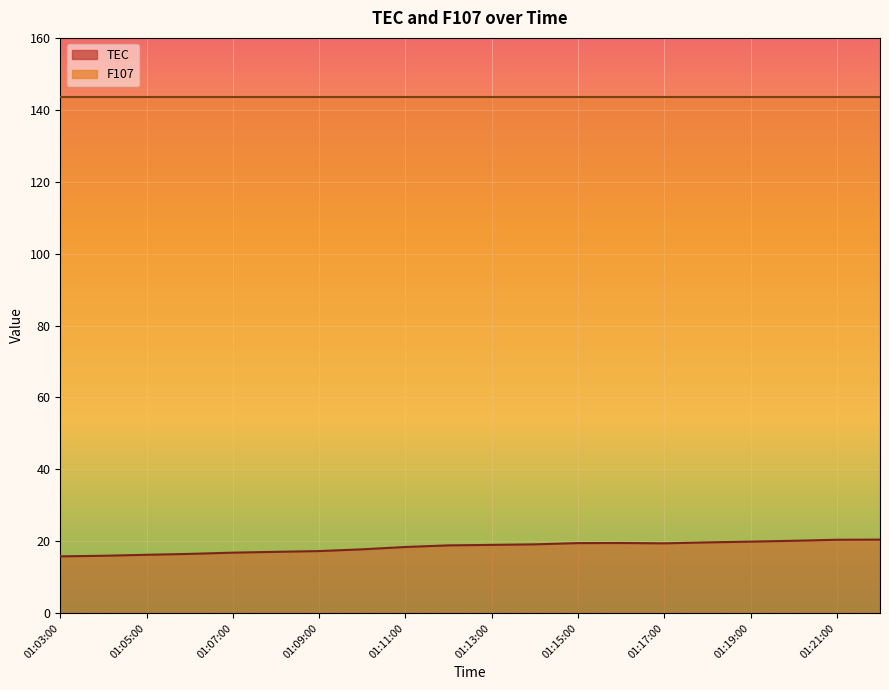

Reading left to right, list all the values displayed in this chart.

15.8	16.0	16.2	16.5	16.8	17.1	17.3	17.8	18.4	18.9	19.0	19.1	19.5	19.5	19.4	19.7	19.9	20.1	20.4	20.5